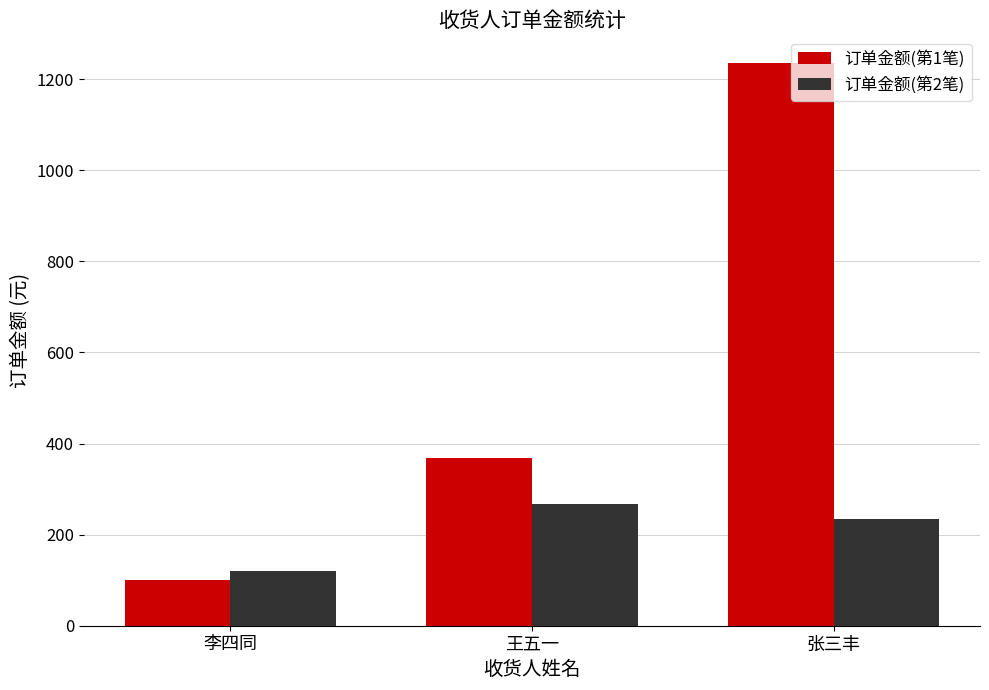

What are all the series names shown in the legend?

订单金额(第1笔), 订单金额(第2笔)